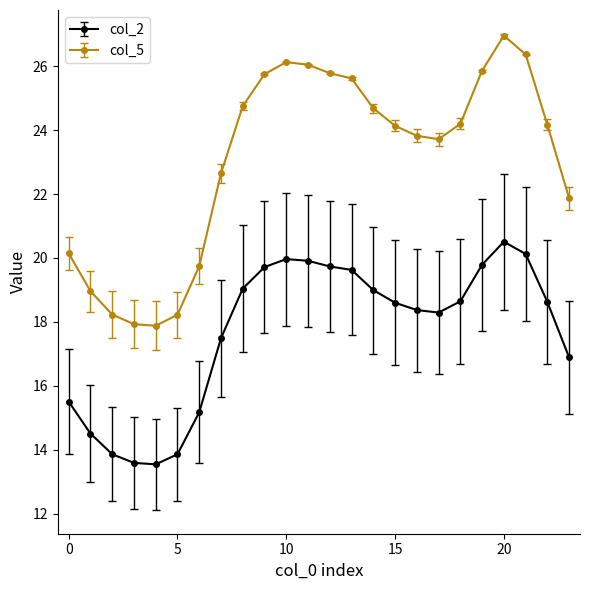

True or false: col_2 and col_5 cross at least once.

False